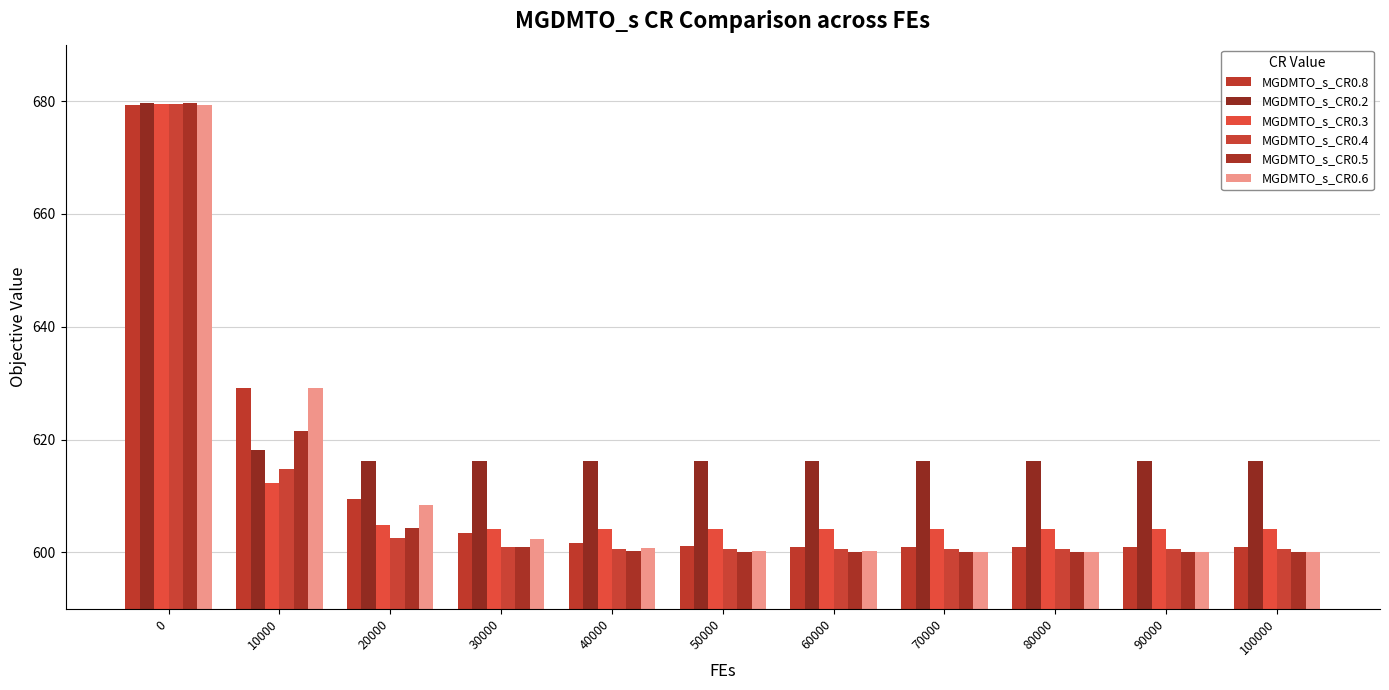

What is the value of the MGDMTO_s_CR0.5 bar at the 8th from the left?

600.1